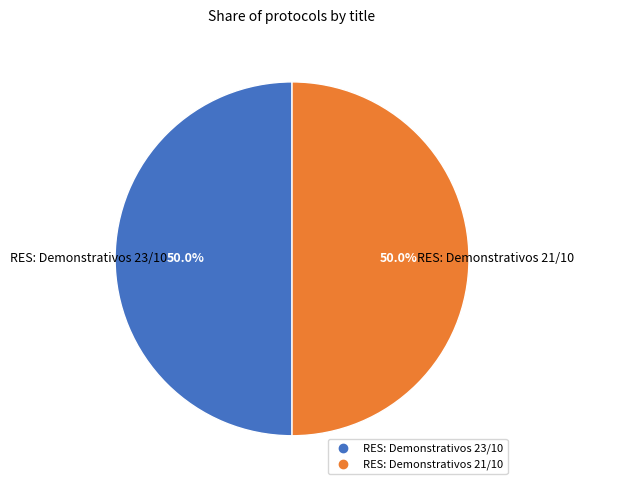

To the nearest percent, what percentage of the pie is RES: Demonstrativos 21/10?

50%